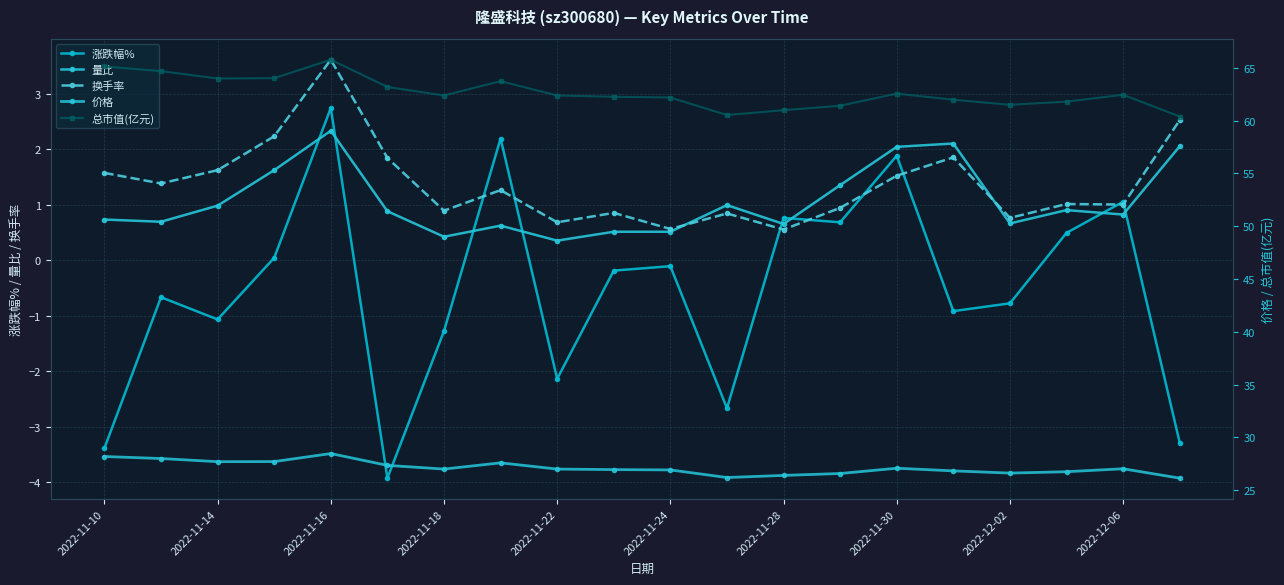

What is the sum of all 价格 values?

542.5